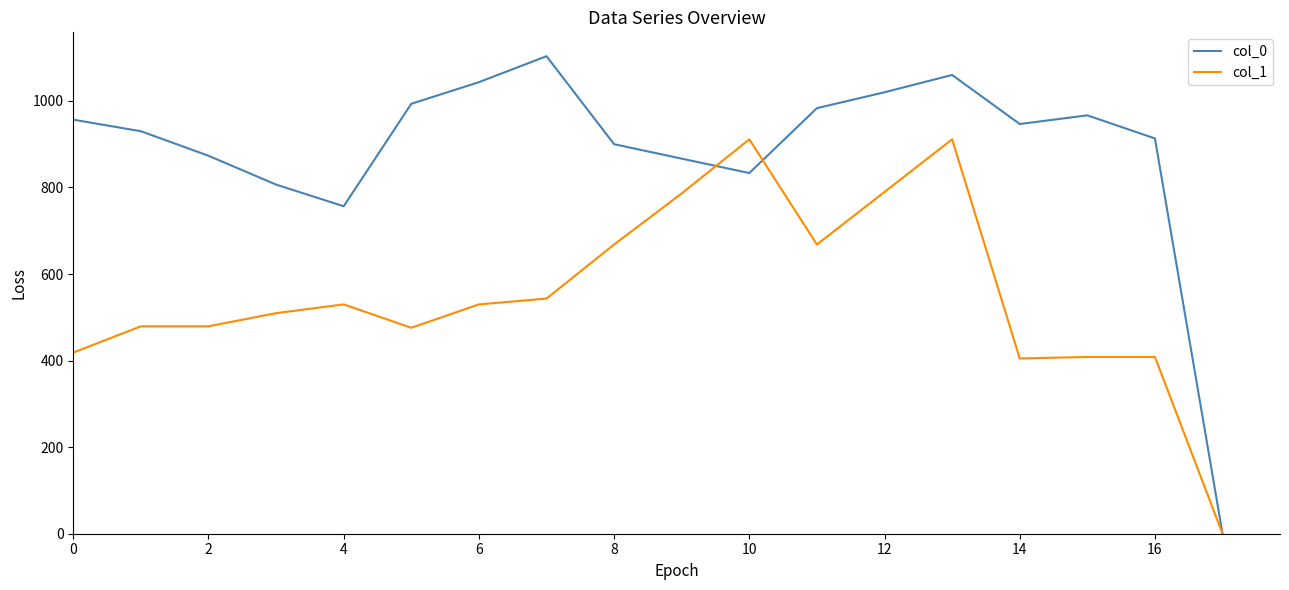

List the series in order of their overall mean, lowest first.

col_1, col_0